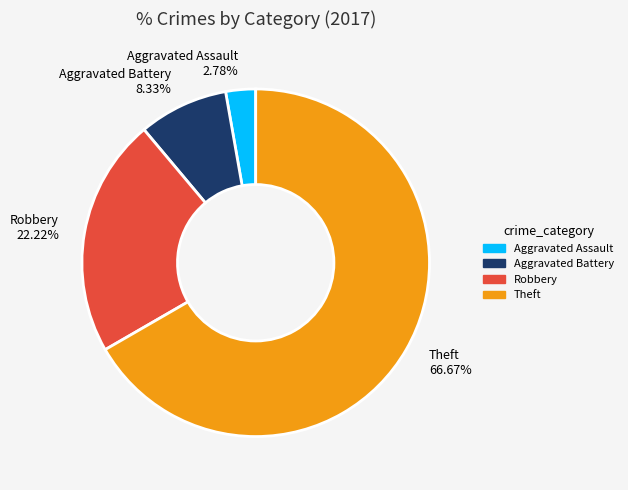

Approximately how many times larger is the value at Theft 66.67% compared to Robbery 22.22%?

3.0